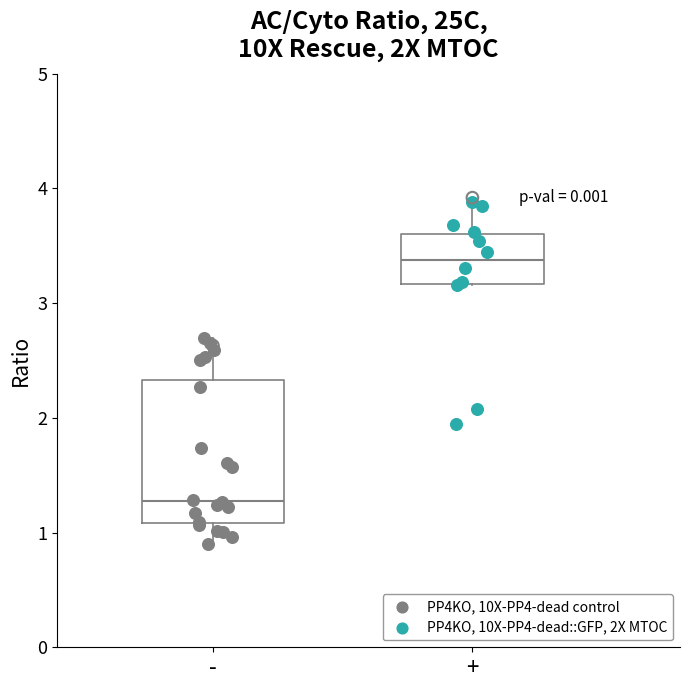

Where does the upper whisker of the box for - end on the y-axis? The values are not printed on the chart, so give them approximately, as read against the axis.

2.7